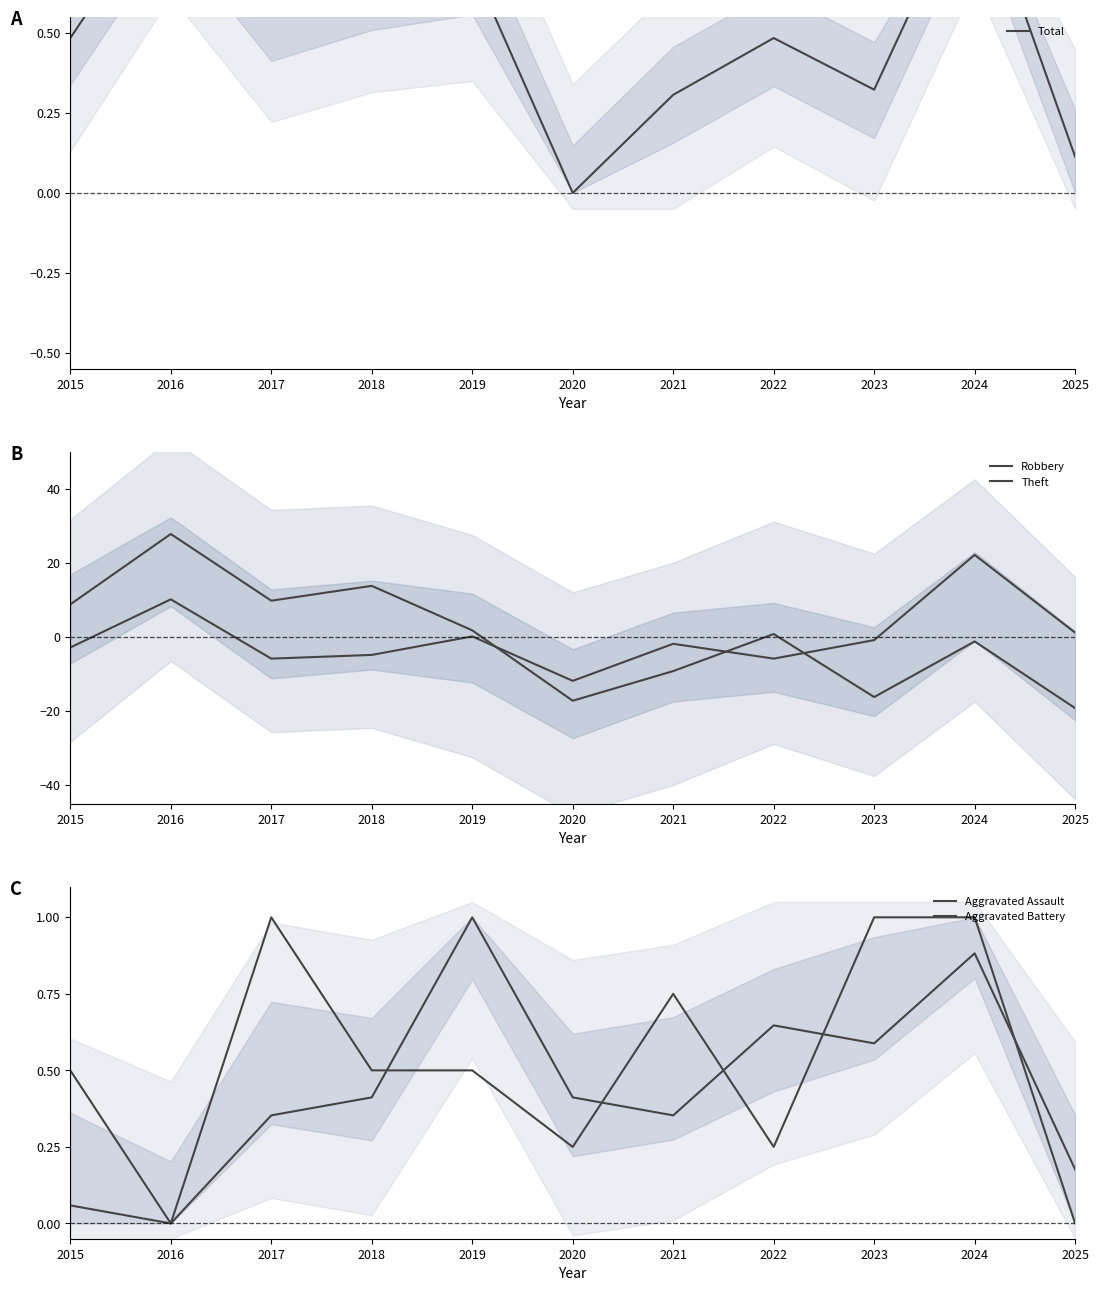

How many positive values does the Aggravated Battery series have?

10